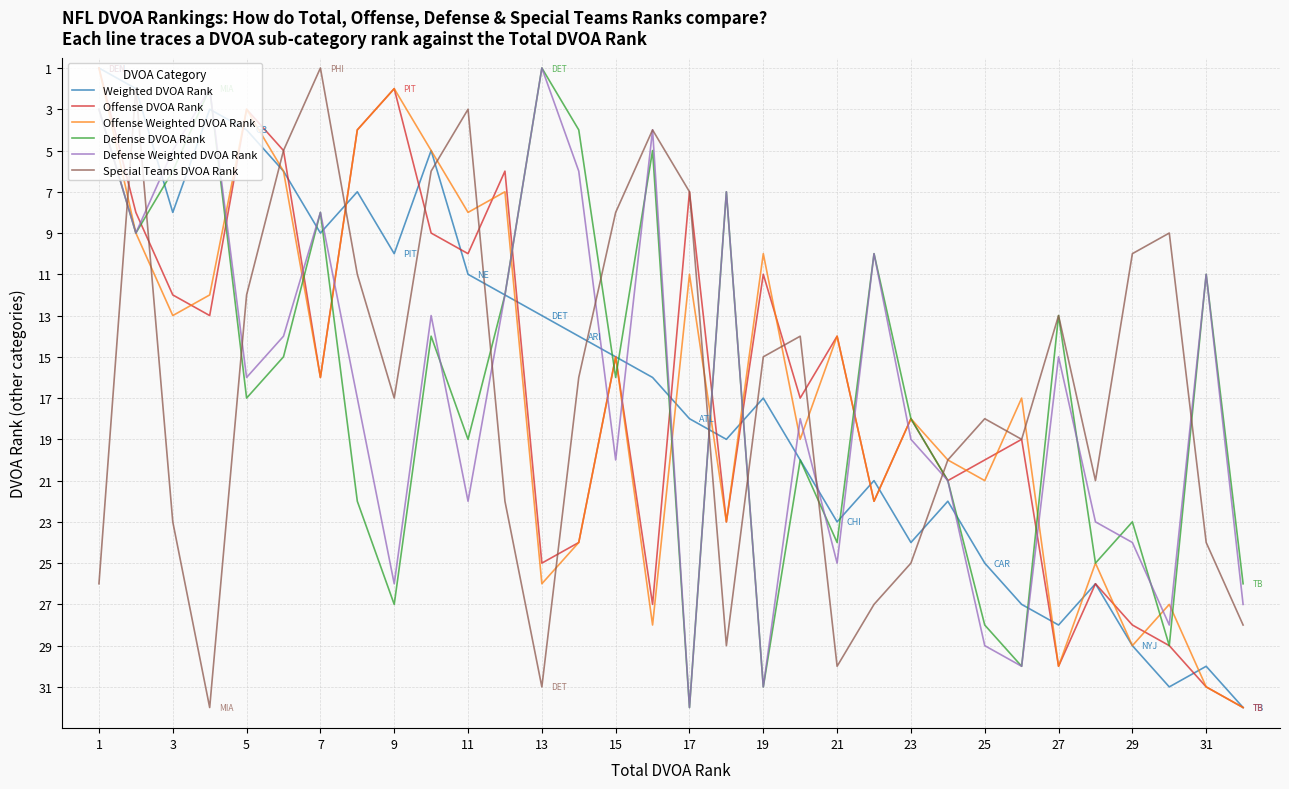

What is the greatest value displayed?

32